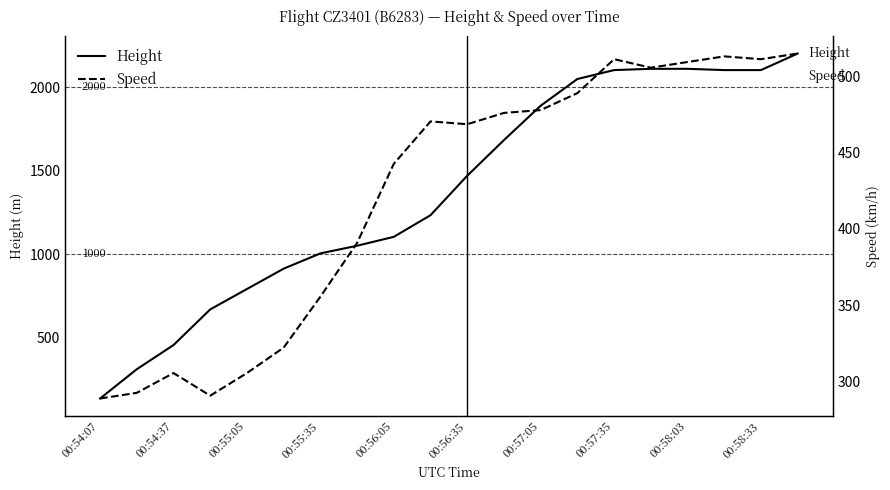

What is the difference between the maximum and minimum values in the Speed series?

225.9